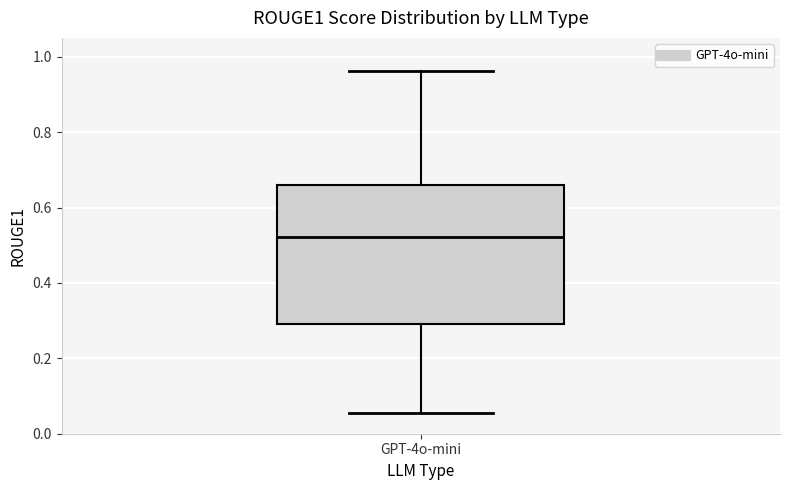

Transcribe this box plot: give where the median line is, the range the box spans, and where the two whiskers end, as read against the y-axis. The values are not printed on the chart, so give them approximately, as read against the axis.

median 0.52, box 0.30 to 0.66, whiskers 0.06 to 0.96